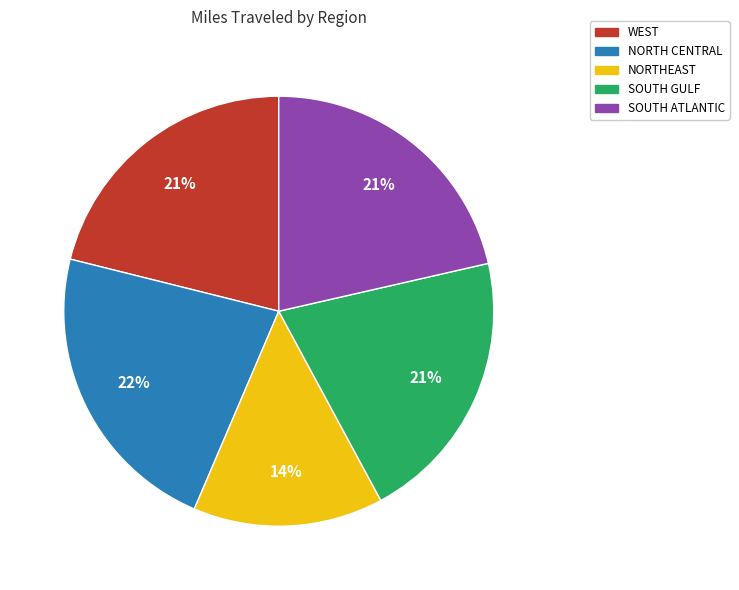

How many slices are in this pie chart?

5